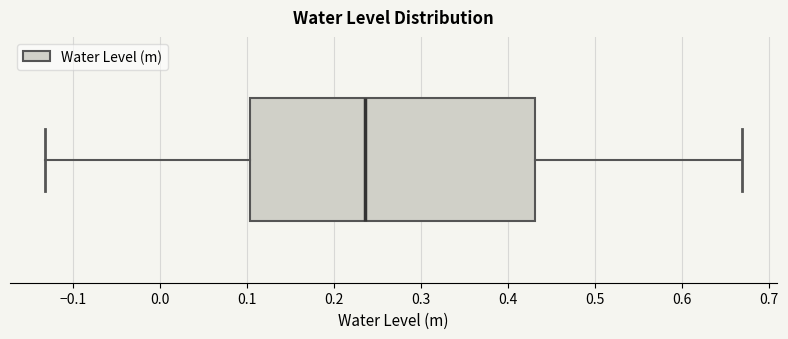

Read this box plot against the x-axis: the position of the median line, the range covered by the box, and the ends of both whiskers. The values are not printed on the chart, so give them approximately, as read against the axis.

median 0.24, box 0.10 to 0.43, whiskers -0.13 to 0.67